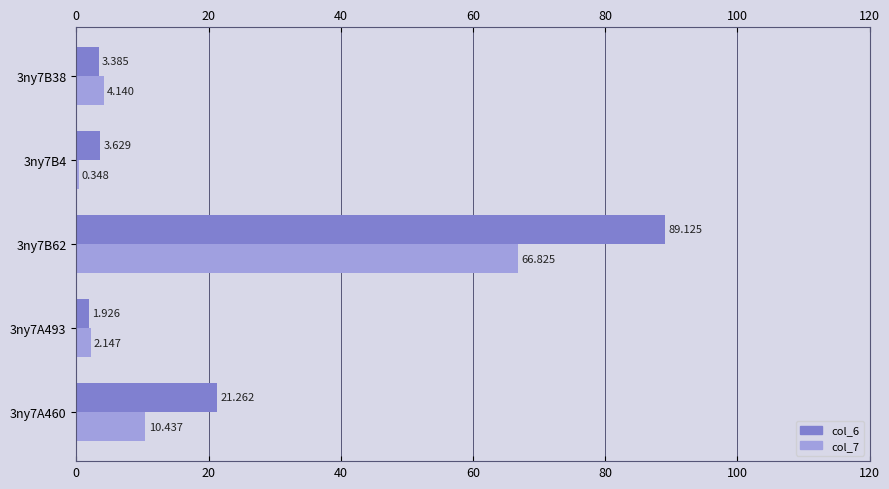

Is the value of col_6 at 3ny7A493 greater than the value of col_7 at 3ny7A460?

No